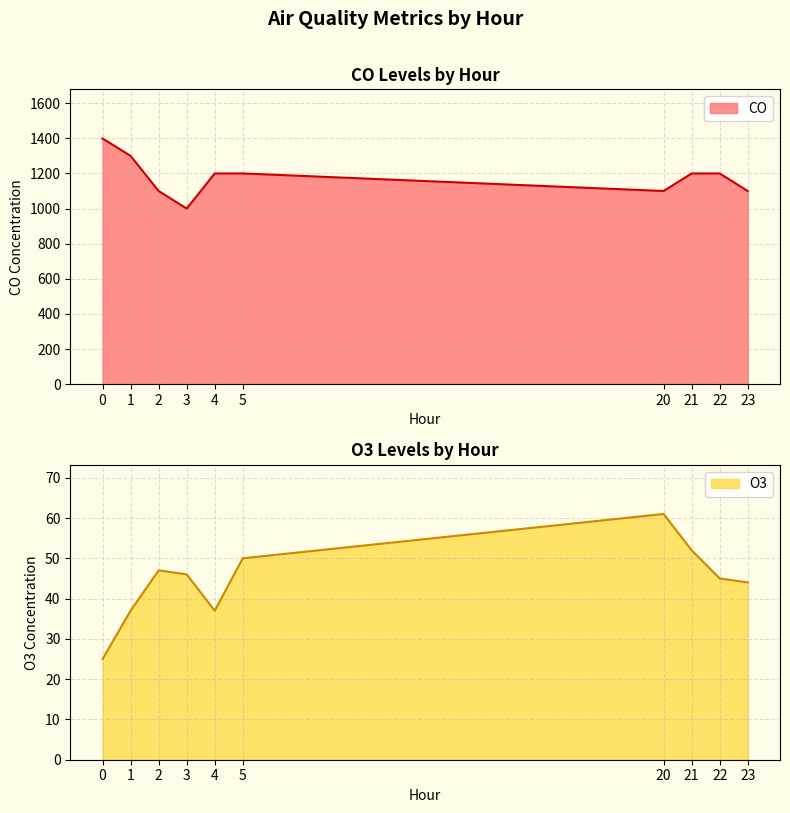

True or false: CO and O3 intersect in this chart.

False